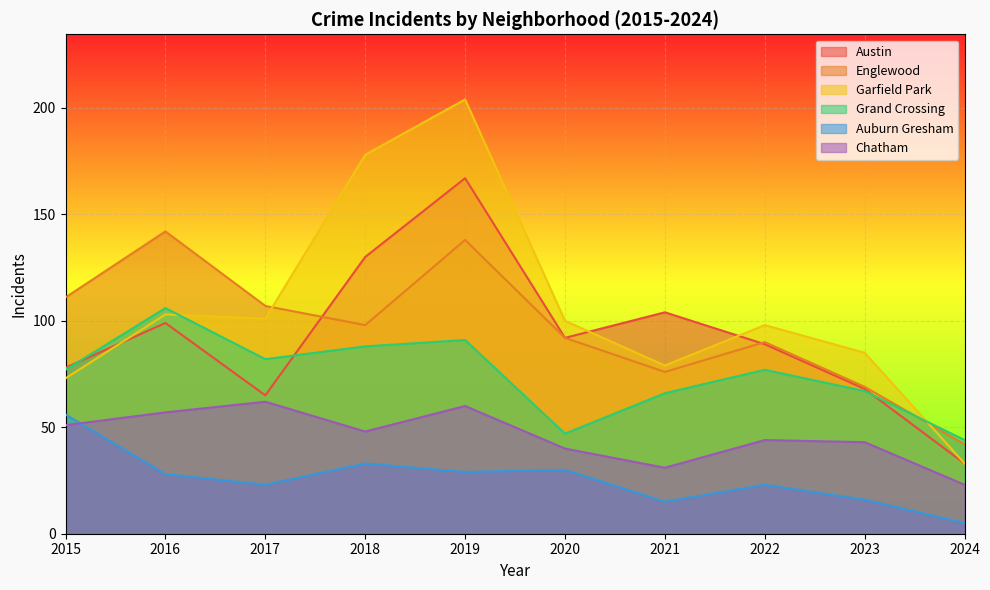

Which series changed the most between 2015 and 2018?

Garfield Park